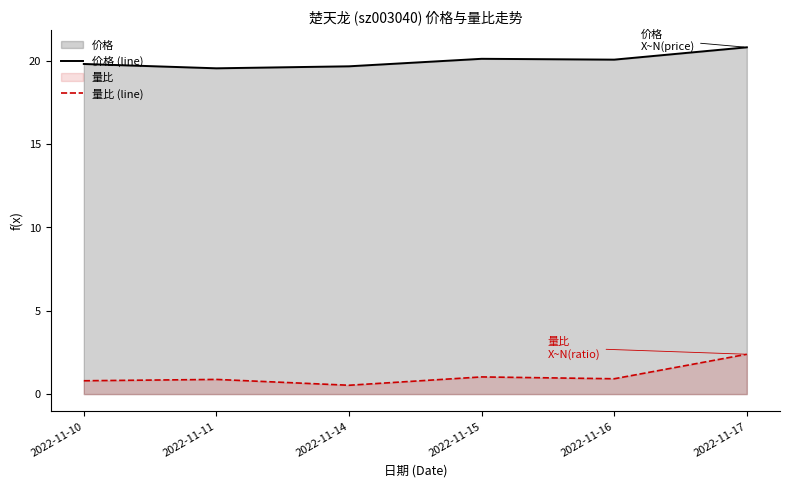

Between 2022-11-10 and 2022-11-16, which series saw the biggest shift?

价格 (line)